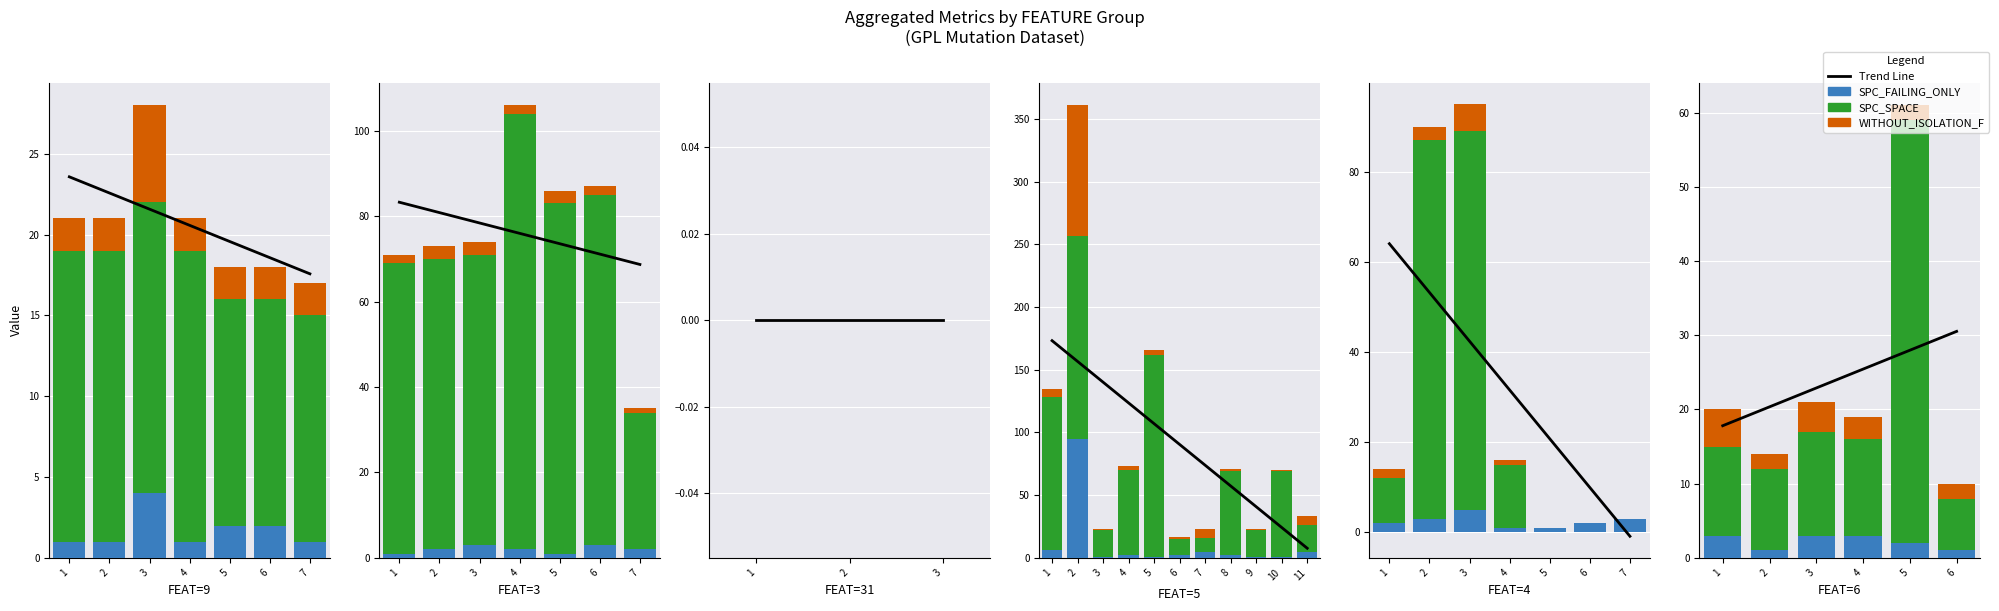

What is the difference between the SPC_SPACE values at 4 and 6?

6